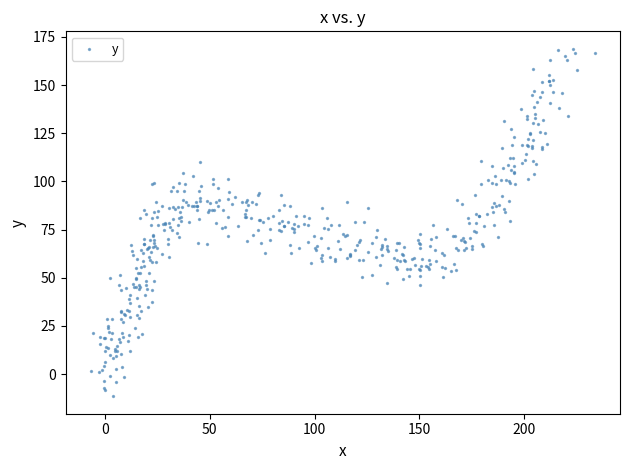

What is the range of Y values (max minus min)?

180.4